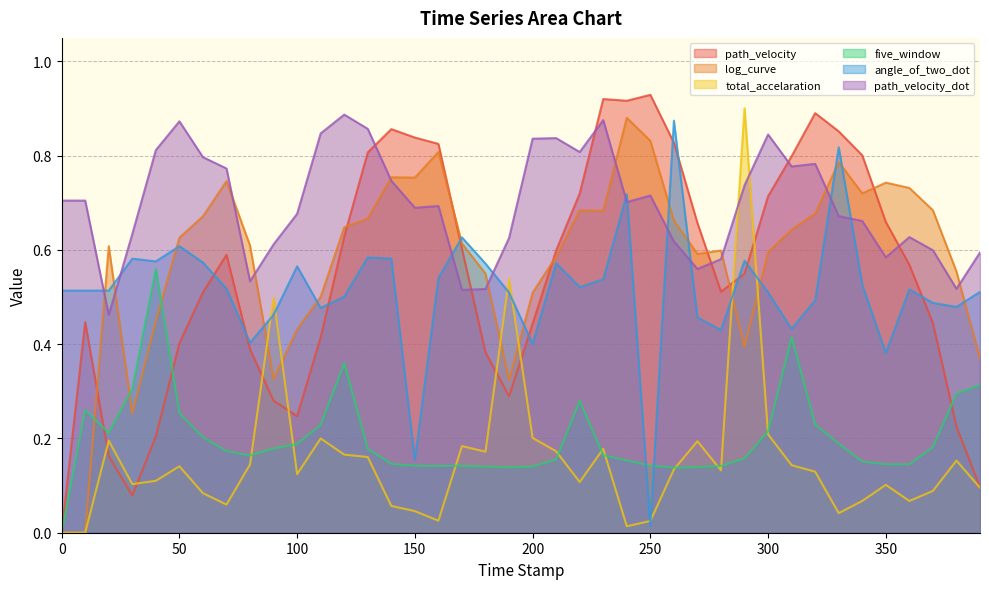

In angle_of_two_dot, how many points are higher than both neighbors (excluding endpoints)?

11